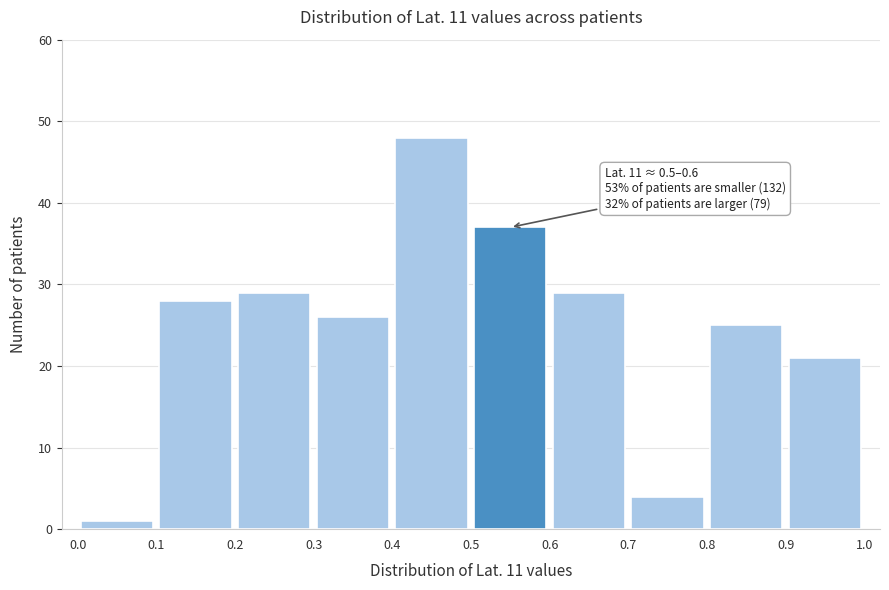

Over which range of the x-axis is the bar tallest?

0.4 to 0.5